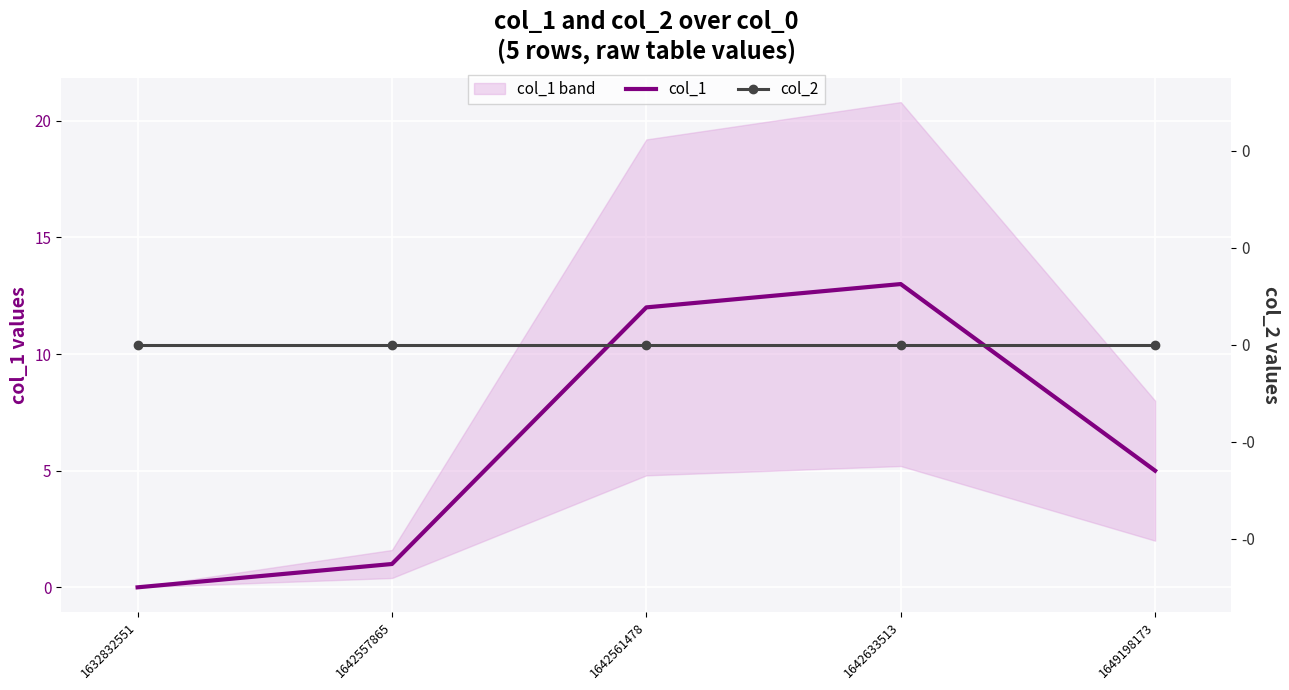

Reading left to right, transcribe all the data shown in this chart.

col_1: 0	1	12	13	5
col_2: 0	0	0	0	0